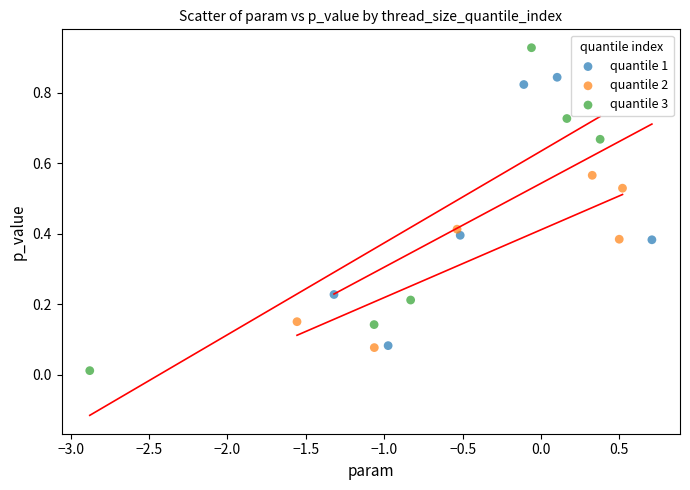

Which series has the widest spread of Y values?

quantile 3